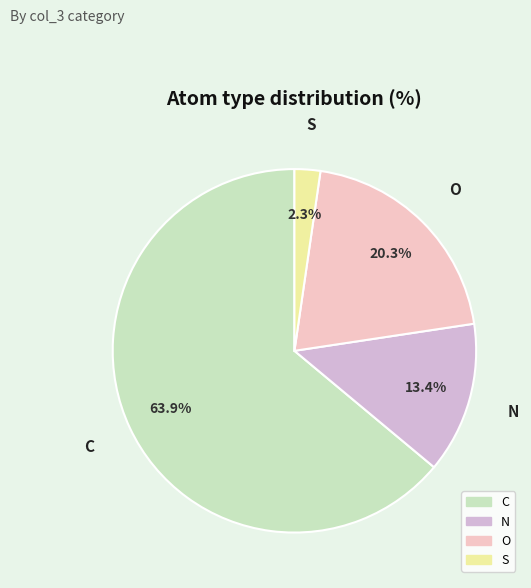

What is the smallest slice in the pie chart?

S